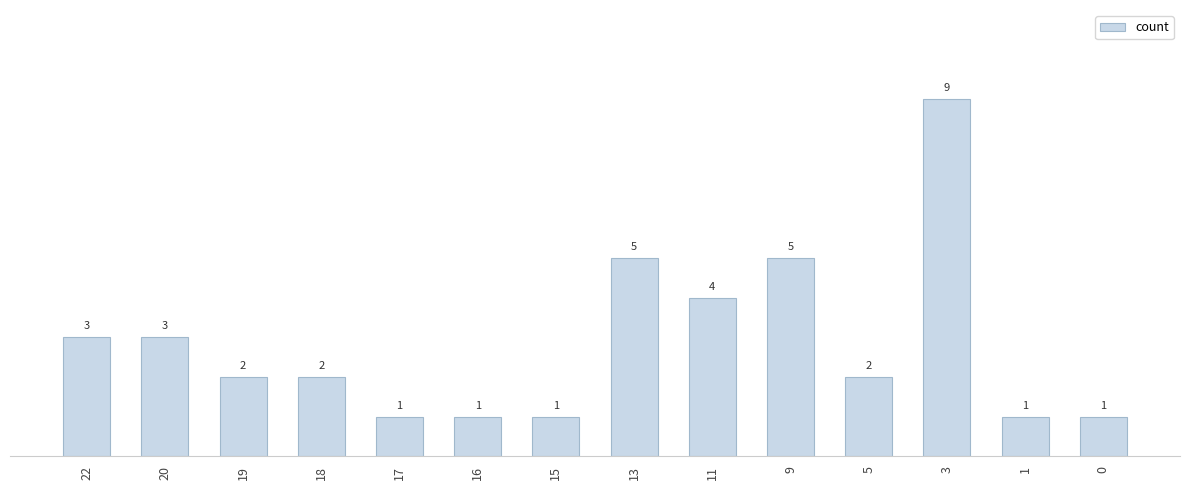

What is the sum of the values at 9 and 1?

6